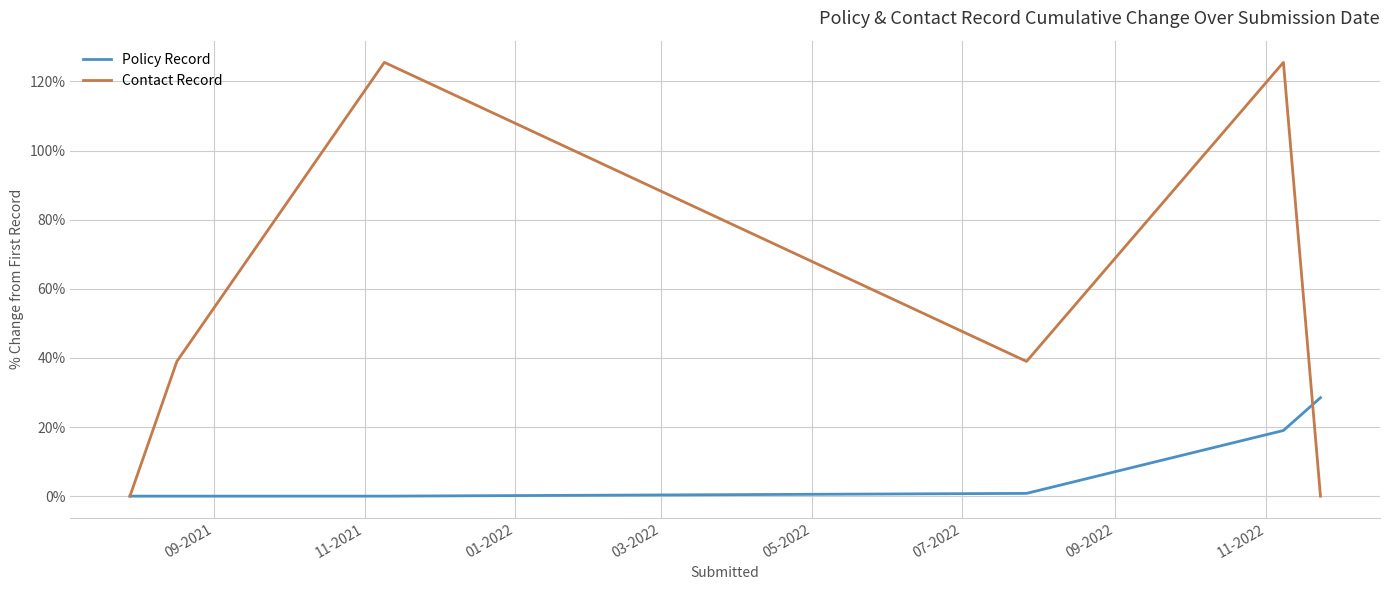

Which series has the largest total across all categories?

Contact Record